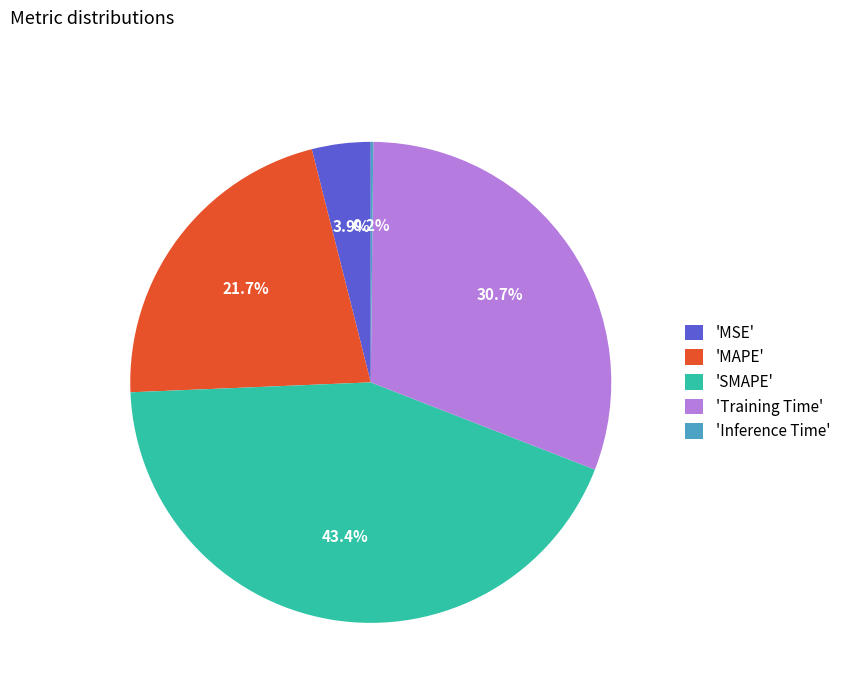

Do 'SMAPE' and 'Training Time' together represent more than half of the pie?

Yes